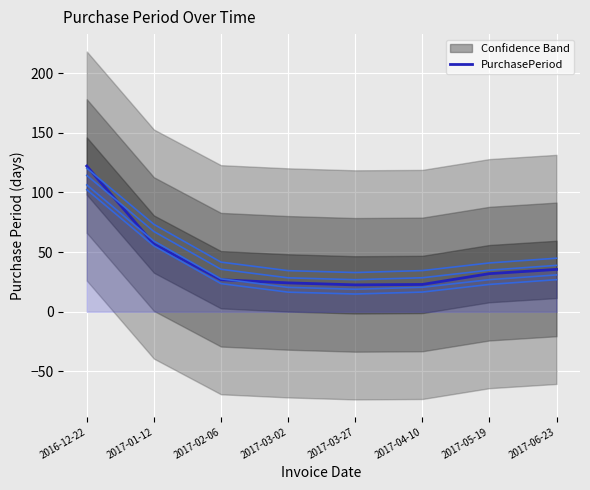

What is the label of the 8th point from the left?

2017-06-23